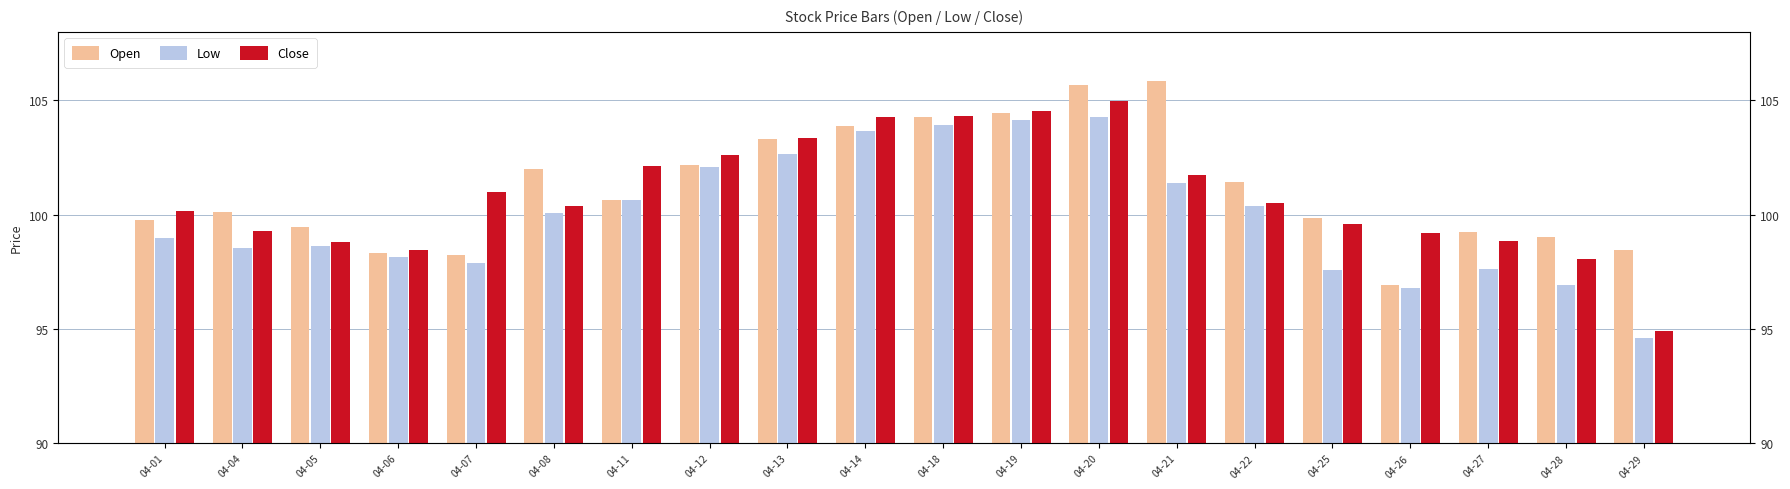

At 04-19, list the series in order from smallest to largest.

Low, Open, Close